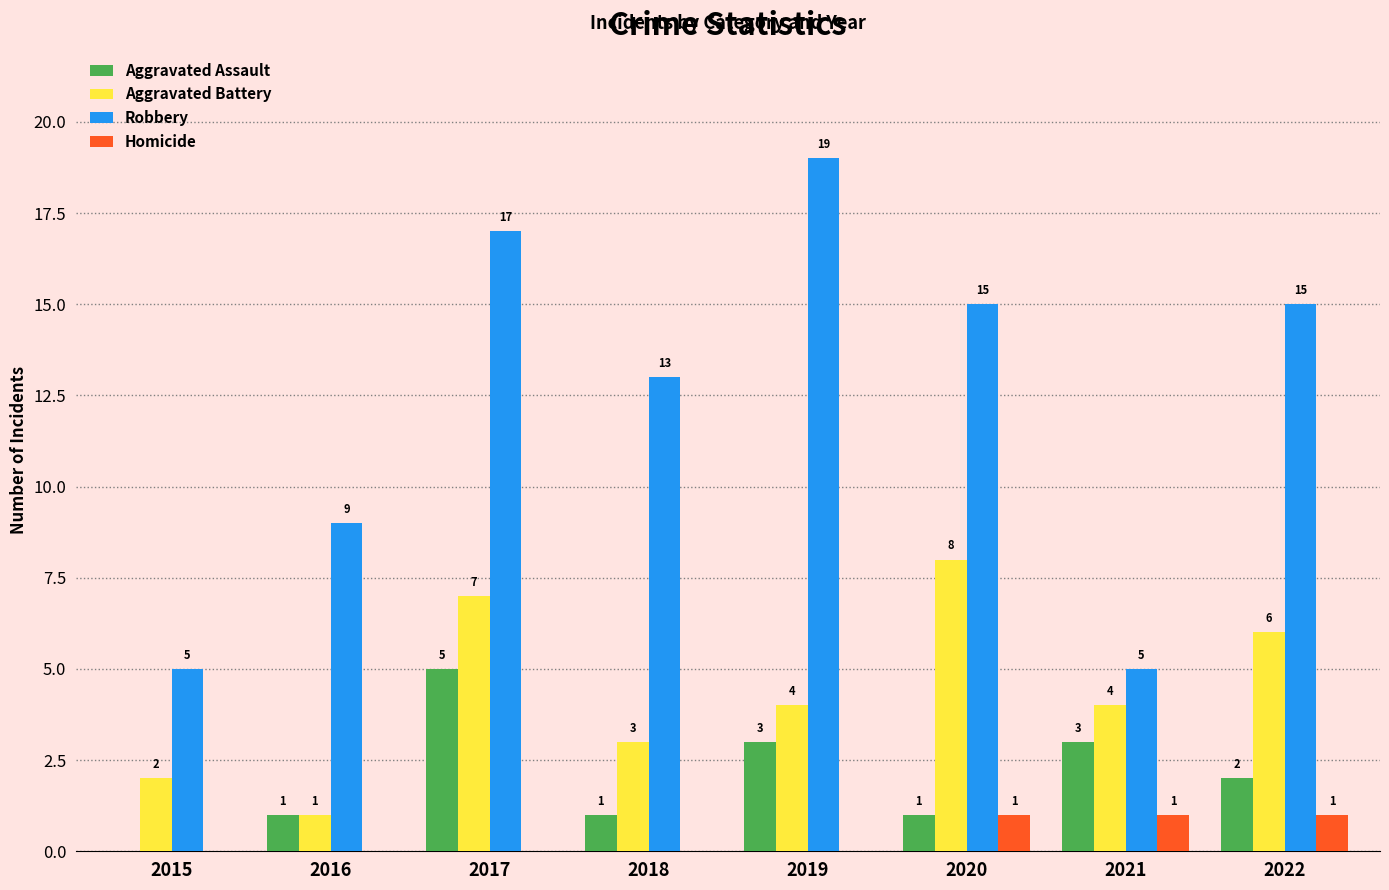

What are all the series names shown in the legend?

Aggravated Assault, Aggravated Battery, Robbery, Homicide